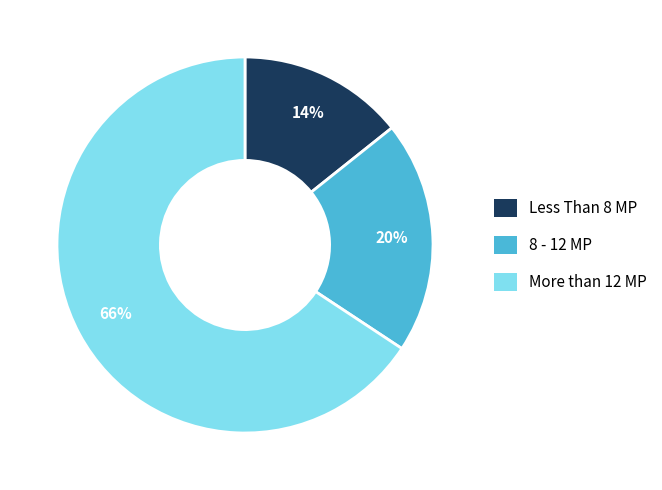

Is there a majority slice in this chart?

Yes